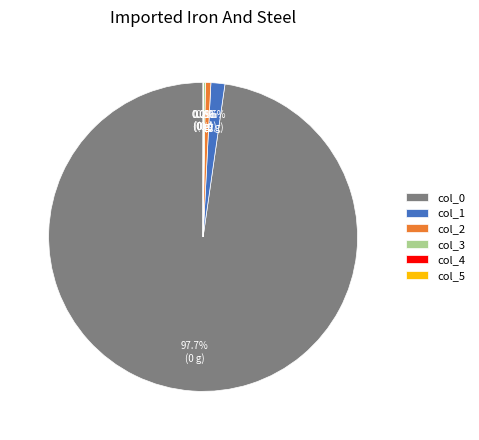

Which has a higher value, col_1 or col_2?

col_1